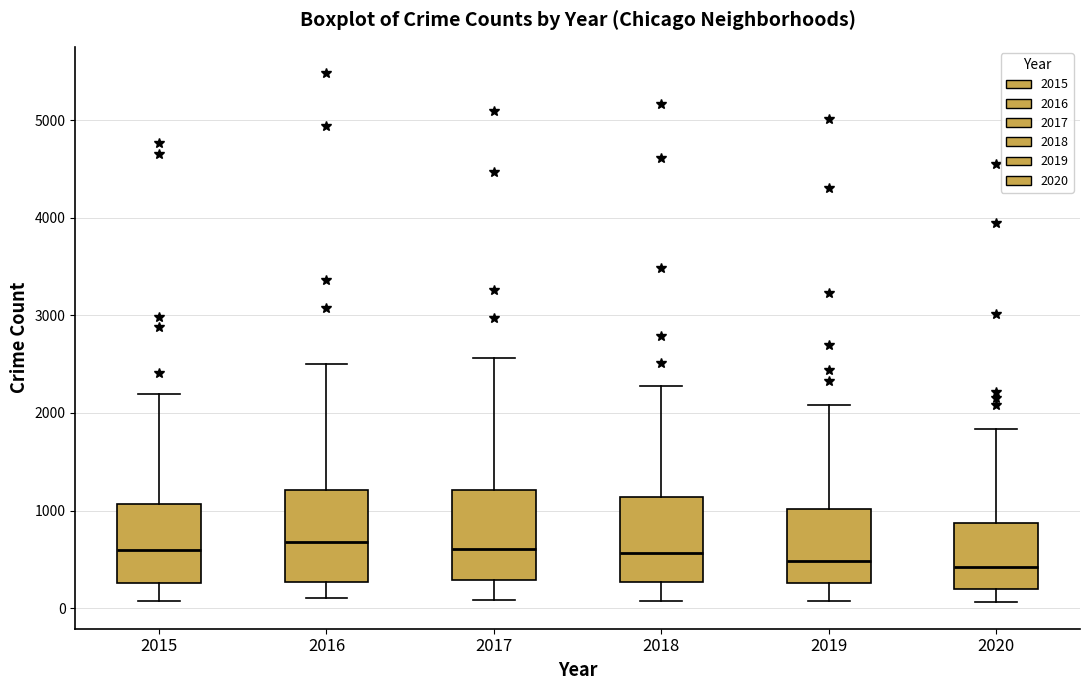

Reading left to right, transcribe this box plot: for each box, give where its median line is, the range the box spans, and where its two whiskers end, as read against the y-axis. The values are not printed on the chart, so give them approximately, as read against the axis.

2015: median 600, box 300 to 1100, whiskers 100 to 2200
2016: median 700, box 300 to 1200, whiskers 100 to 2500
2017: median 600, box 300 to 1200, whiskers 100 to 2600
2018: median 600, box 300 to 1100, whiskers 100 to 2300
2019: median 500, box 300 to 1000, whiskers 100 to 2100
2020: median 400, box 200 to 900, whiskers 100 to 1800